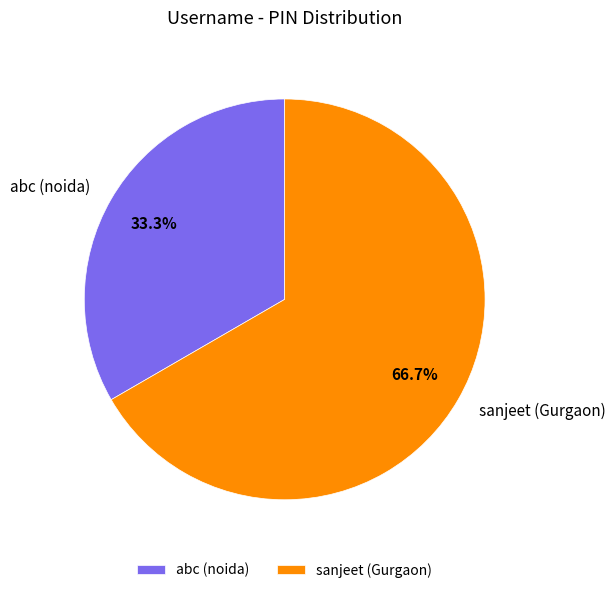

Which slice is the largest?

sanjeet (Gurgaon)